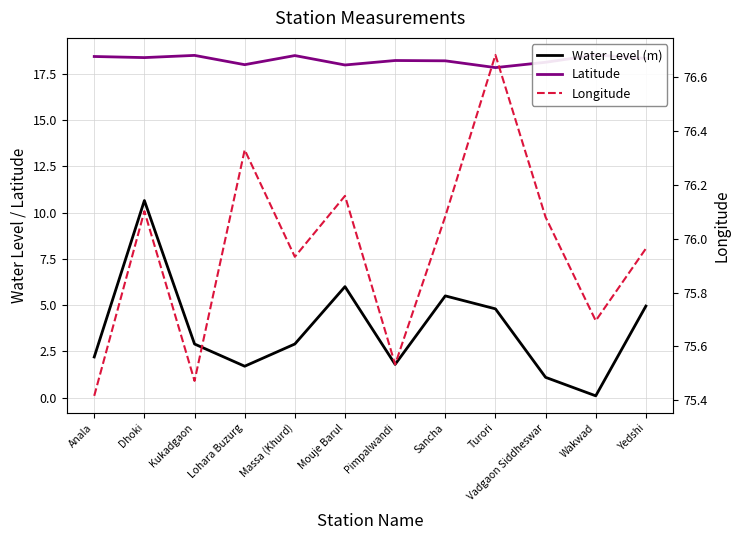

Is it true that Water Level (m) equals 0.5 at Lohara Buzurg?

False